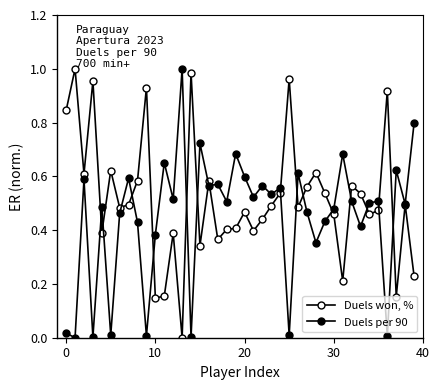

How many distinct data groups are displayed?

2